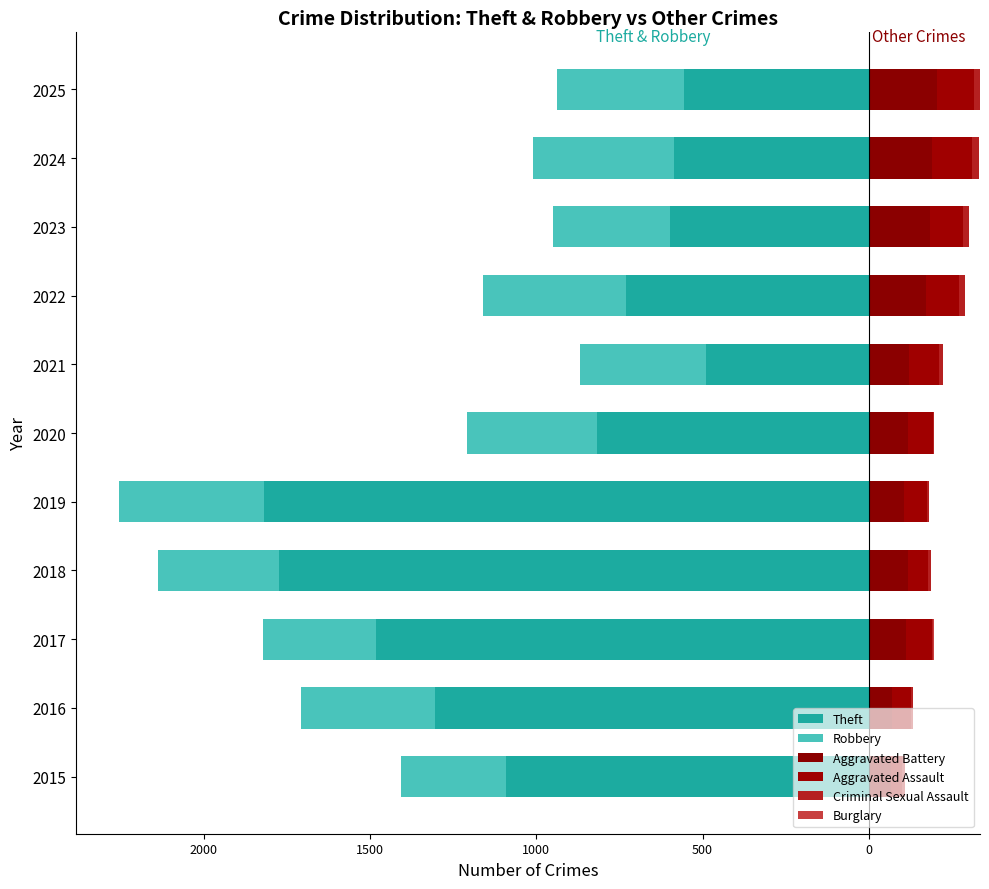

What is the difference between the highest and lowest values at 2024?

775